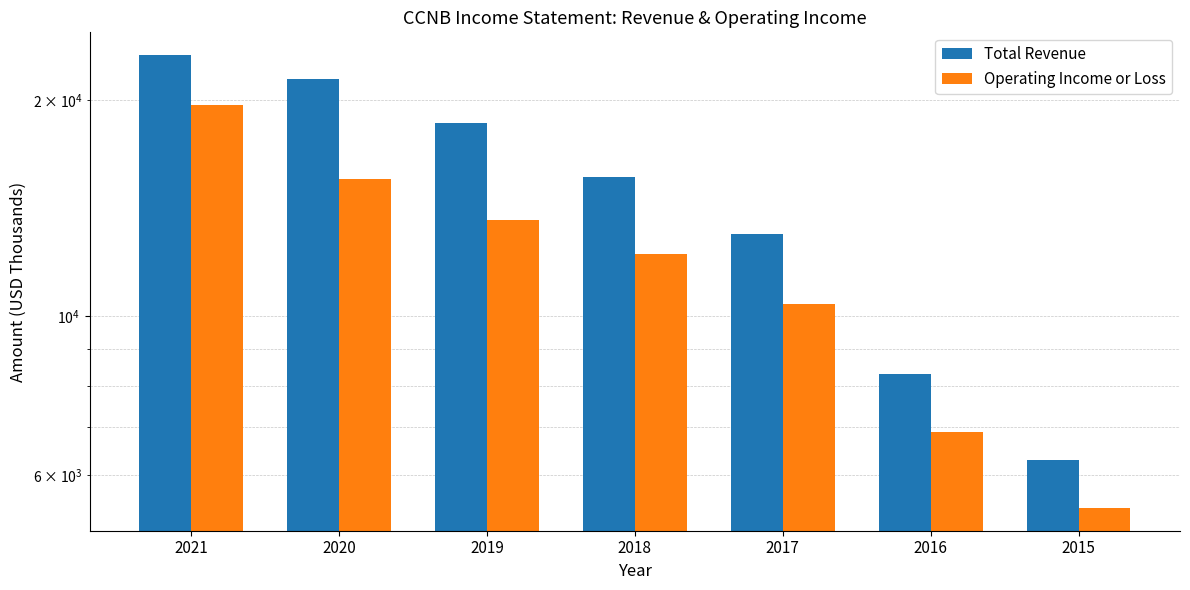

Reading right to left, what are all the values shown in this chart?

Total Revenue: 6300	8300	13000	15600	18600	21400	23100
Operating Income or Loss: 5400	6900	10400	12200	13600	15500	19700